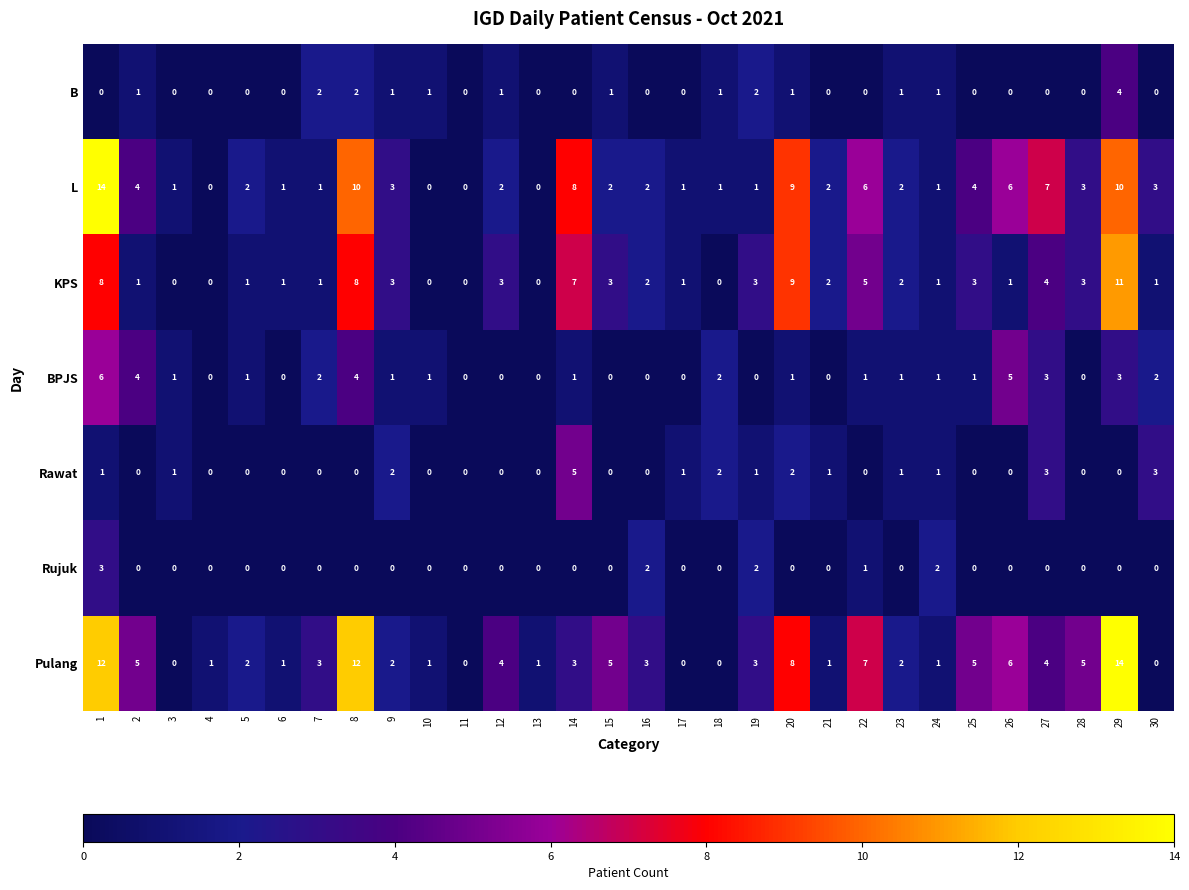

How many values in the BPJS series are below 1?

11